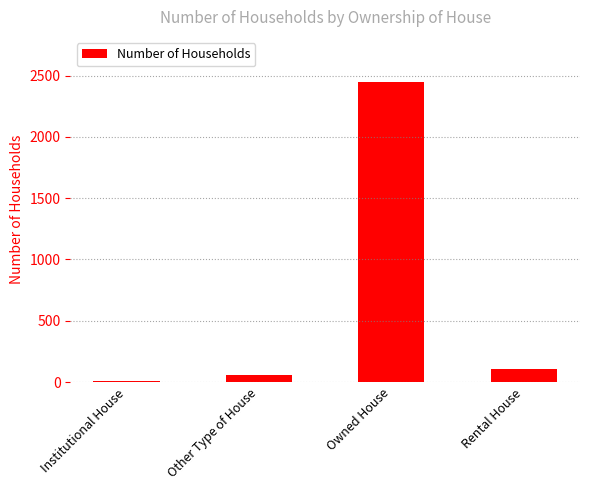

Reading left to right, transcribe all the data shown in this chart.

Institutional House=5	Other Type of House=57	Owned House=2448	Rental House=104